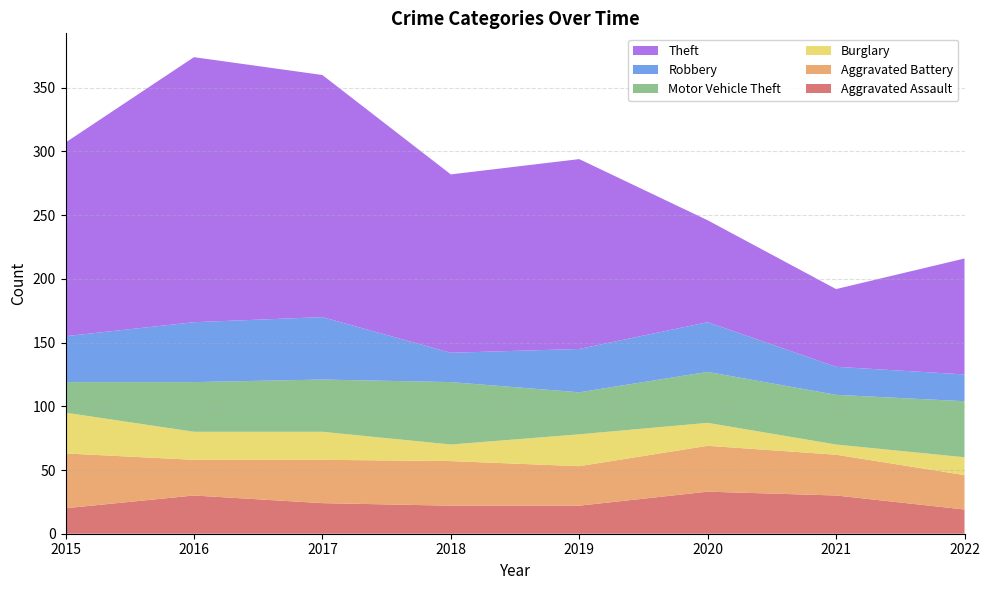

Reading left to right, extract all data points from this chart.

Aggravated Assault: 2015=20	2016=30	2017=24	2018=22	2019=22	2020=33	2021=30	2022=19
Aggravated Battery: 2015=43	2016=28	2017=34	2018=35	2019=31	2020=36	2021=32	2022=27
Burglary: 2015=32	2016=22	2017=22	2018=13	2019=25	2020=18	2021=8	2022=14
Motor Vehicle Theft: 2015=24	2016=39	2017=41	2018=49	2019=33	2020=40	2021=39	2022=44
Robbery: 2015=36	2016=47	2017=49	2018=23	2019=34	2020=39	2021=22	2022=21
Theft: 2015=152	2016=208	2017=190	2018=140	2019=149	2020=80	2021=61	2022=91